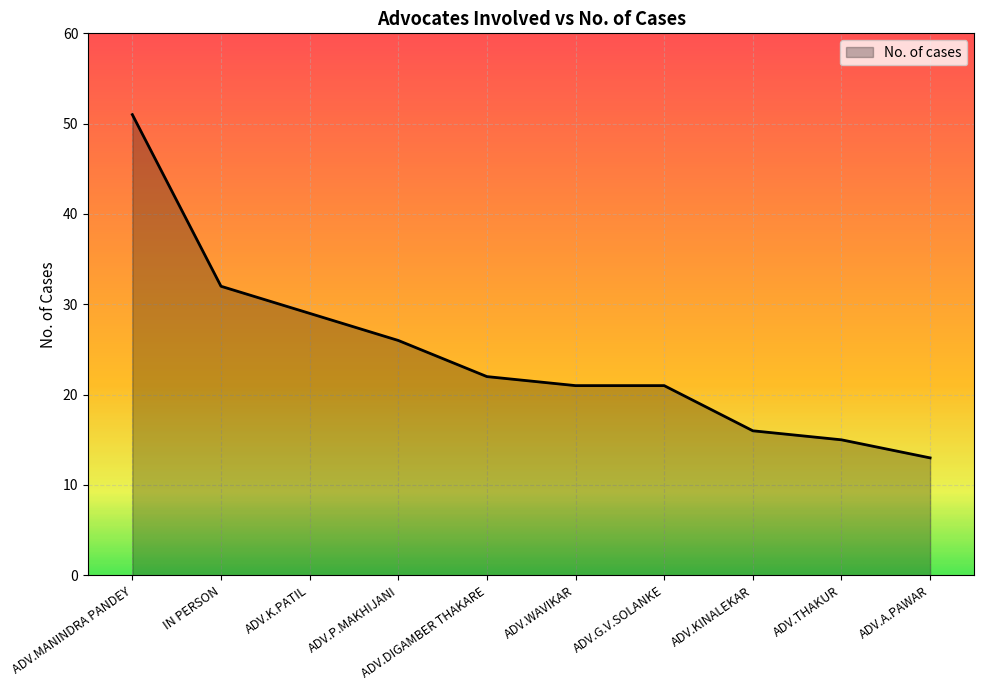

Is it true that the value at ADV.DIGAMBER THAKARE is 30?

False